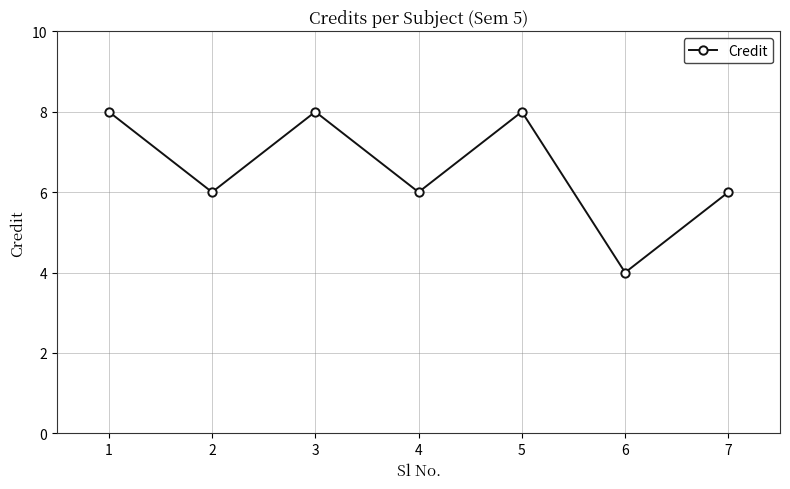

Is it true that the value at 2 is 6?

True